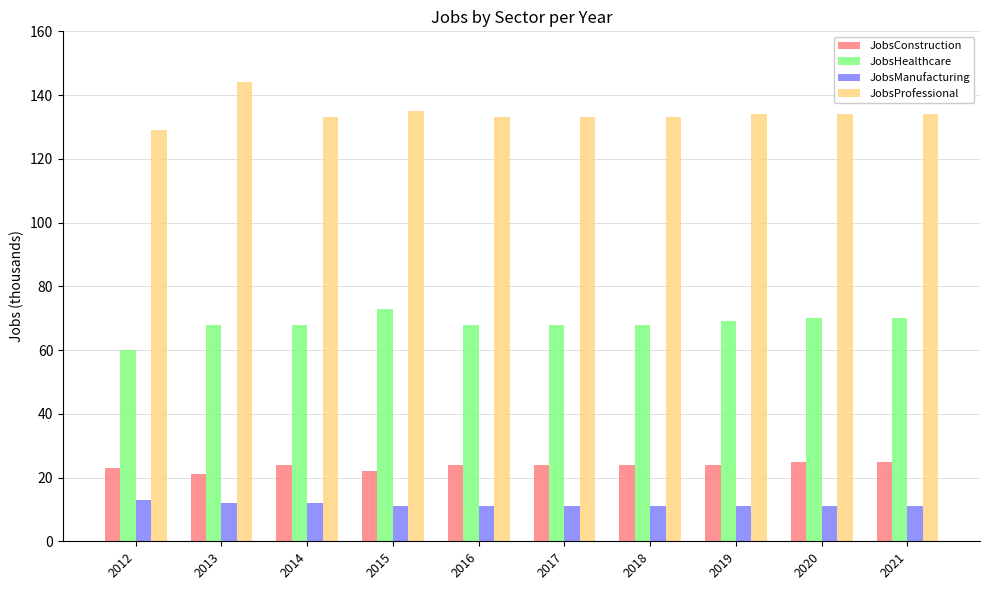

Rank the series by their maximum value, from highest to lowest.

JobsProfessional, JobsHealthcare, JobsConstruction, JobsManufacturing